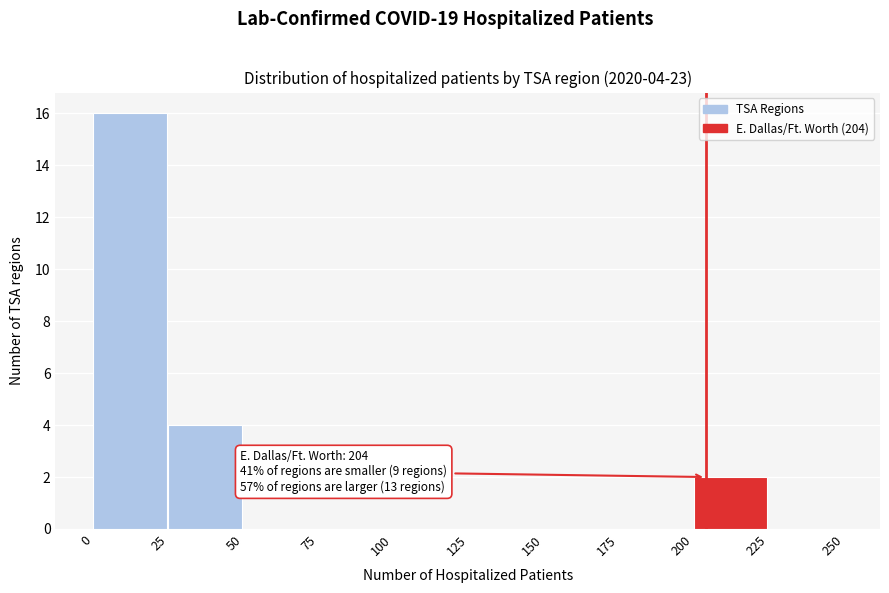

Which range on the x-axis has the tallest bar?

0 to 25